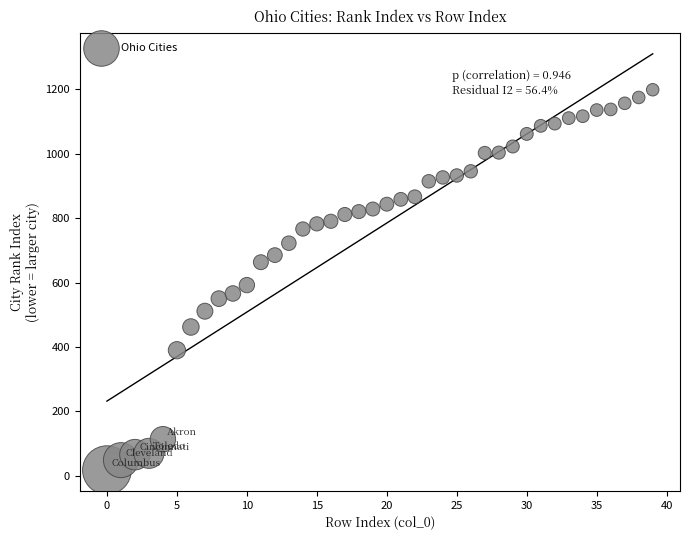

What is the range of Y values (max minus min)?

1180